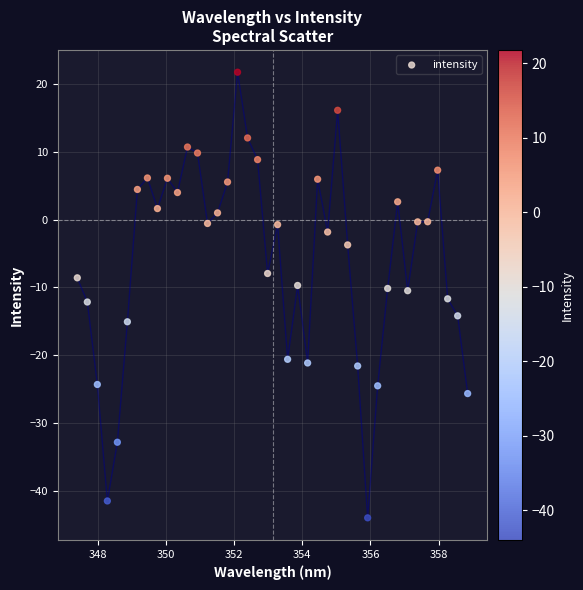

What is the range of X values (max minus min)?

11.4